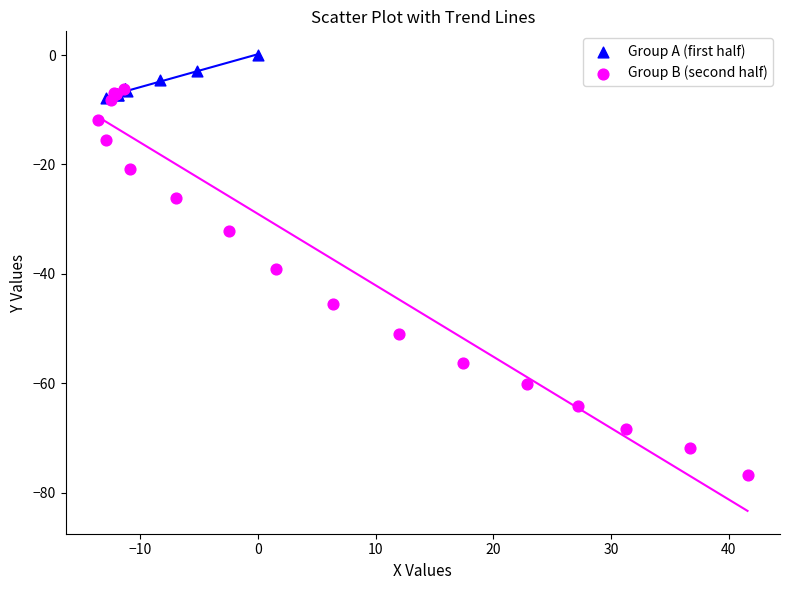

Which series has the largest Y range (max minus min)?

Group B (second half)